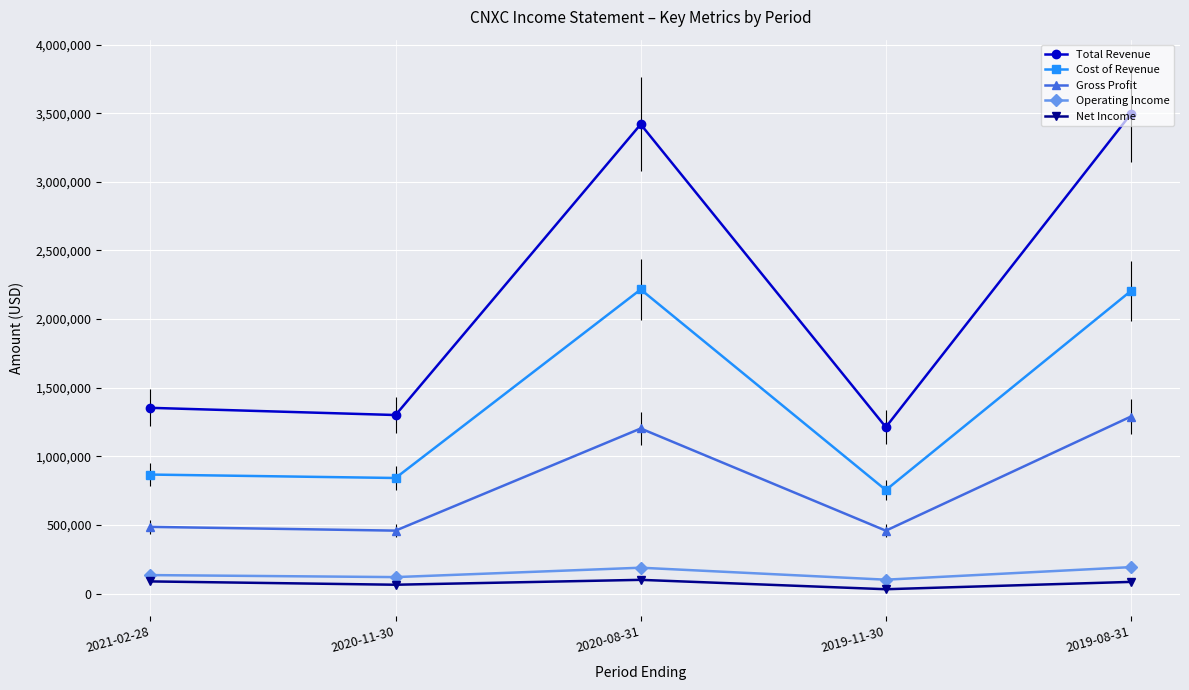

How many interior local valleys does the Operating Income series have?

2